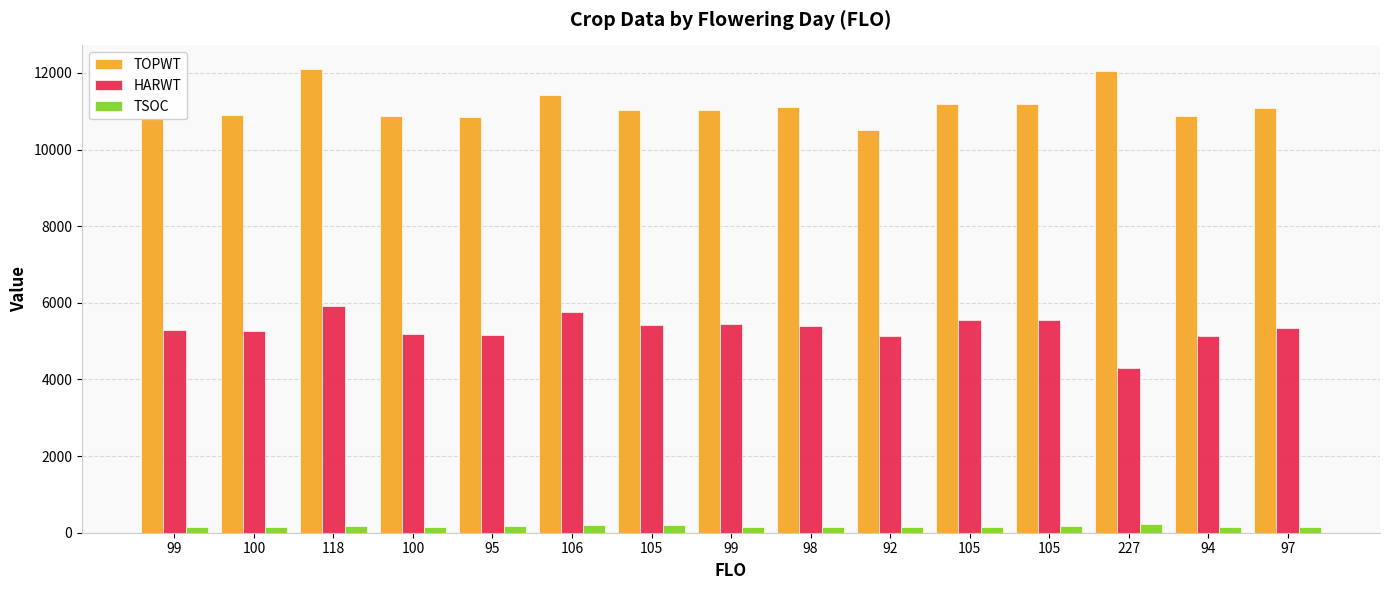

How many categories are shown in the chart?

15